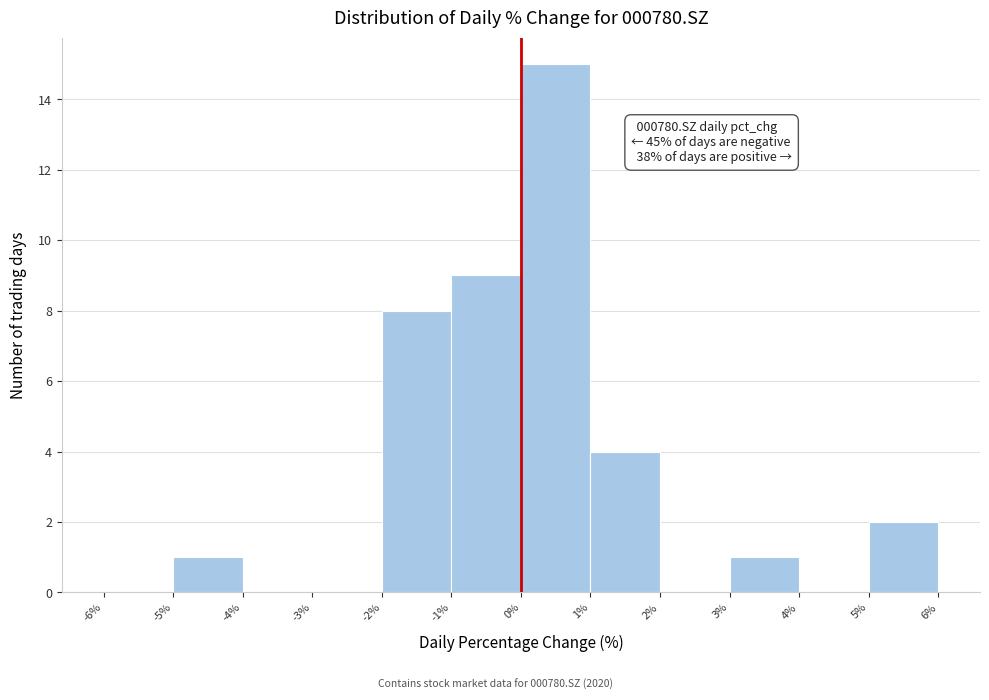

Which range on the x-axis has the tallest bar?

0% to 1%